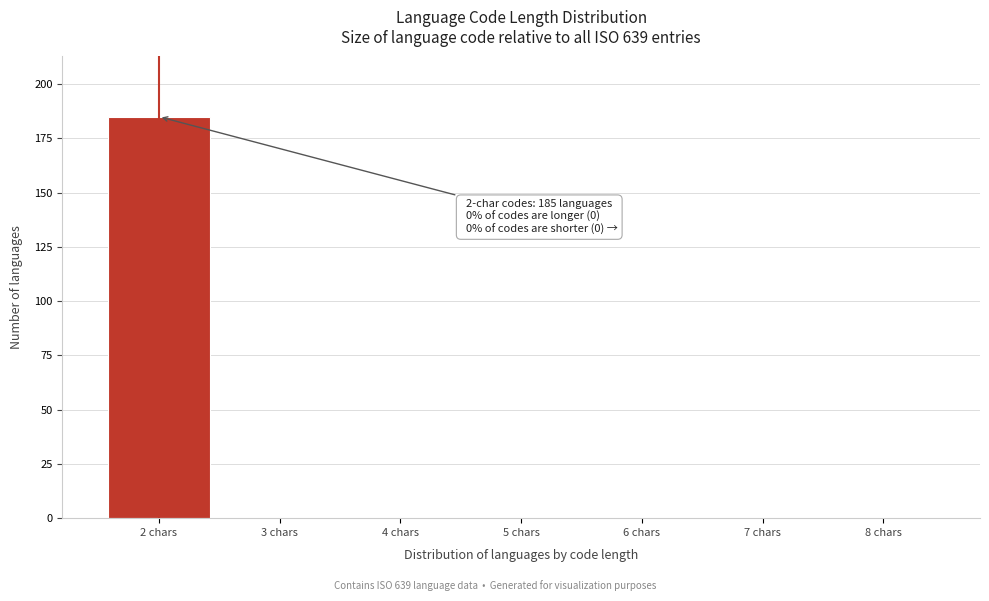

Reading left to right, transcribe all the data shown in this chart.

2 chars=185	3 chars=0	4 chars=0	5 chars=0	6 chars=0	7 chars=0	8 chars=0